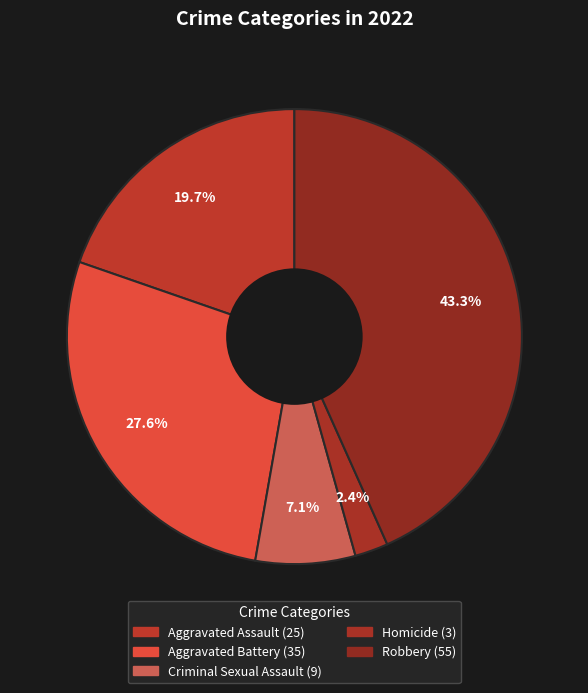

To the nearest percent, what percentage of the pie is Homicide?

2%